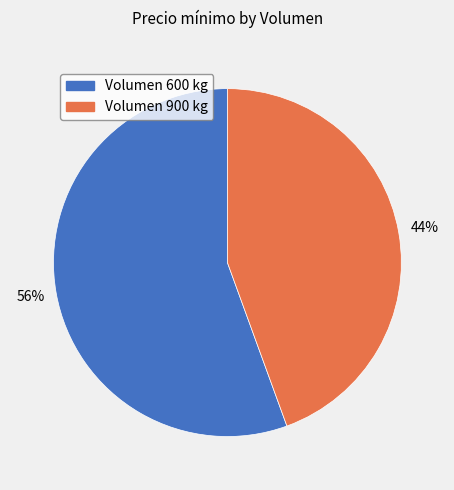

Is there any slice that represents more than half of the pie?

Yes